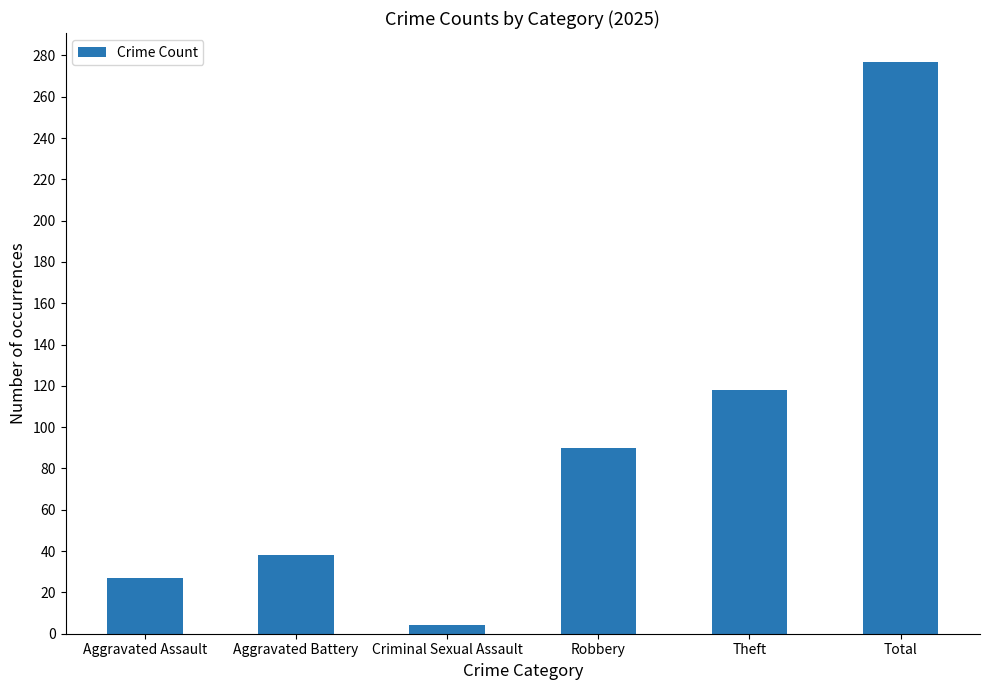

Approximately how many times larger is the value at Aggravated Assault compared to Aggravated Battery?

0.7